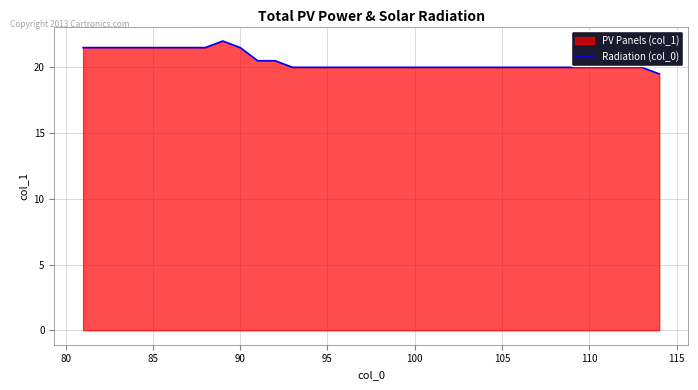

What is the greatest value displayed?

22.0